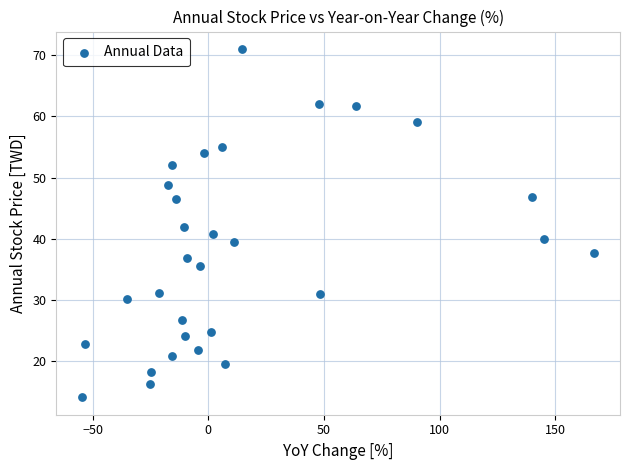

What is the range of Y values (max minus min)?

56.9